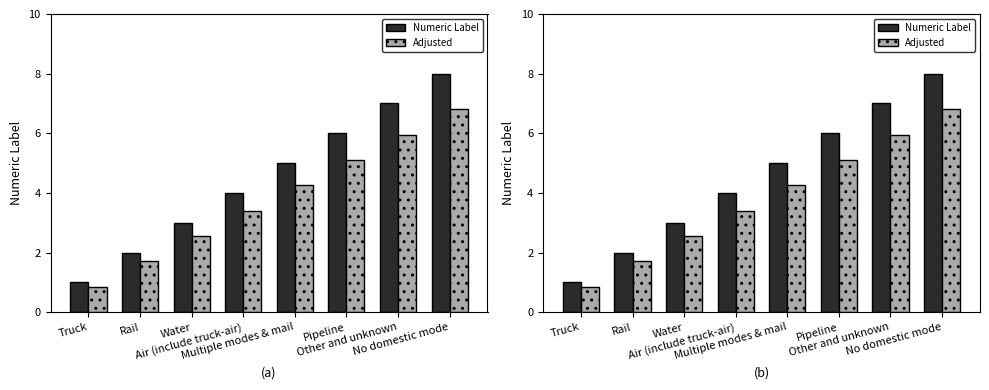

What position from the left is Air (include truck-air)?

4